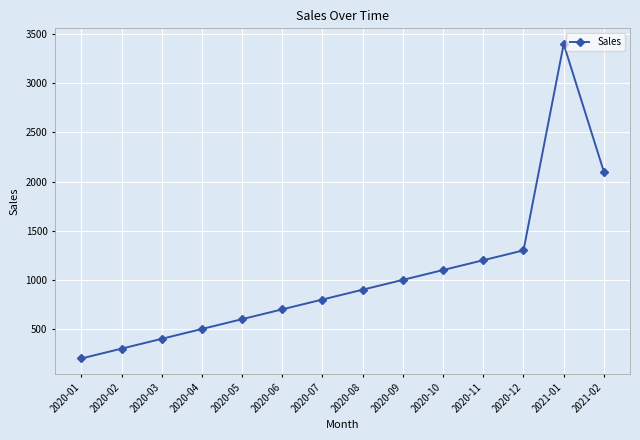

What is the difference between the maximum and minimum values?

3200